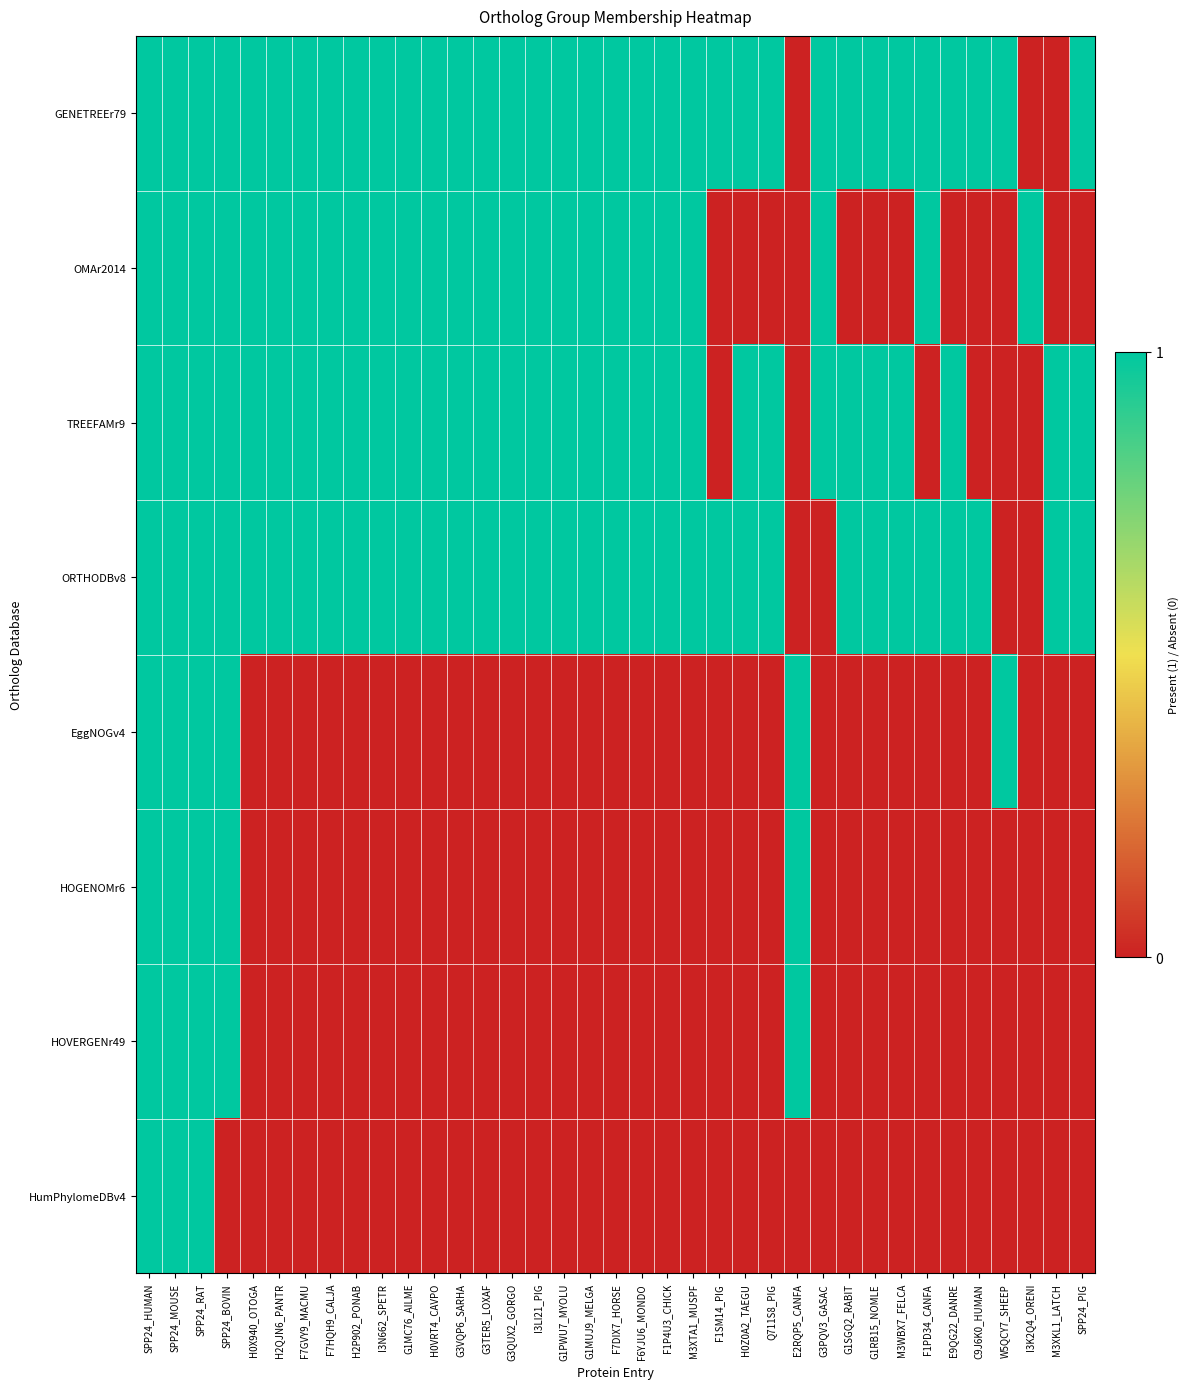

Reading right to left, transcribe all the data shown in this chart.

GENETREEr79: SPP24_PIG=1	M3XKL1_LATCH=0	I3K2Q4_ORENI=0	W5QCY7_SHEEP=1	C9J6K0_HUMAN=1	E9QG22_DANRE=1	F1PD34_CANFA=1	M3WBX7_FELCA=1	G1RB15_NOMLE=1	G1SGQ2_RABIT=1	G3PQV3_GASAC=1	E2RQP5_CANFA=0	Q711S8_PIG=1	H0Z0A2_TAEGU=1	F1SM14_PIG=1	M3XTA1_MUSPF=1	F1P4U3_CHICK=1	F6YJU6_MONDO=1	F7DIX7_HORSE=1	G1MUJ9_MELGA=1	G1PWU7_MYOLU=1	I3LI21_PIG=1	G3QUX2_GORGO=1	G3TER5_LOXAF=1	G3VQP6_SARHA=1	H0VRT4_CAVPO=1	G1MC76_AILME=1	I3N662_SPETR=1	H2P902_PONAB=1	F7HQH9_CALJA=1	F7GVY9_MACMU=1	H2QJN6_PANTR=1	H0X940_OTOGA=1	SPP24_BOVIN=1	SPP24_RAT=1	SPP24_MOUSE=1	SPP24_HUMAN=1
OMAr2014: SPP24_PIG=0	M3XKL1_LATCH=0	I3K2Q4_ORENI=1	W5QCY7_SHEEP=0	C9J6K0_HUMAN=0	E9QG22_DANRE=0	F1PD34_CANFA=1	M3WBX7_FELCA=0	G1RB15_NOMLE=0	G1SGQ2_RABIT=0	G3PQV3_GASAC=1	E2RQP5_CANFA=0	Q711S8_PIG=0	H0Z0A2_TAEGU=0	F1SM14_PIG=0	M3XTA1_MUSPF=1	F1P4U3_CHICK=1	F6YJU6_MONDO=1	F7DIX7_HORSE=1	G1MUJ9_MELGA=1	G1PWU7_MYOLU=1	I3LI21_PIG=1	G3QUX2_GORGO=1	G3TER5_LOXAF=1	G3VQP6_SARHA=1	H0VRT4_CAVPO=1	G1MC76_AILME=1	I3N662_SPETR=1	H2P902_PONAB=1	F7HQH9_CALJA=1	F7GVY9_MACMU=1	H2QJN6_PANTR=1	H0X940_OTOGA=1	SPP24_BOVIN=1	SPP24_RAT=1	SPP24_MOUSE=1	SPP24_HUMAN=1
TREEFAMr9: SPP24_PIG=1	M3XKL1_LATCH=1	I3K2Q4_ORENI=0	W5QCY7_SHEEP=0	C9J6K0_HUMAN=0	E9QG22_DANRE=1	F1PD34_CANFA=0	M3WBX7_FELCA=1	G1RB15_NOMLE=1	G1SGQ2_RABIT=1	G3PQV3_GASAC=1	E2RQP5_CANFA=0	Q711S8_PIG=1	H0Z0A2_TAEGU=1	F1SM14_PIG=0	M3XTA1_MUSPF=1	F1P4U3_CHICK=1	F6YJU6_MONDO=1	F7DIX7_HORSE=1	G1MUJ9_MELGA=1	G1PWU7_MYOLU=1	I3LI21_PIG=1	G3QUX2_GORGO=1	G3TER5_LOXAF=1	G3VQP6_SARHA=1	H0VRT4_CAVPO=1	G1MC76_AILME=1	I3N662_SPETR=1	H2P902_PONAB=1	F7HQH9_CALJA=1	F7GVY9_MACMU=1	H2QJN6_PANTR=1	H0X940_OTOGA=1	SPP24_BOVIN=1	SPP24_RAT=1	SPP24_MOUSE=1	SPP24_HUMAN=1
ORTHODBv8: SPP24_PIG=1	M3XKL1_LATCH=1	I3K2Q4_ORENI=0	W5QCY7_SHEEP=0	C9J6K0_HUMAN=1	E9QG22_DANRE=1	F1PD34_CANFA=1	M3WBX7_FELCA=1	G1RB15_NOMLE=1	G1SGQ2_RABIT=1	G3PQV3_GASAC=0	E2RQP5_CANFA=0	Q711S8_PIG=1	H0Z0A2_TAEGU=1	F1SM14_PIG=1	M3XTA1_MUSPF=1	F1P4U3_CHICK=1	F6YJU6_MONDO=1	F7DIX7_HORSE=1	G1MUJ9_MELGA=1	G1PWU7_MYOLU=1	I3LI21_PIG=1	G3QUX2_GORGO=1	G3TER5_LOXAF=1	G3VQP6_SARHA=1	H0VRT4_CAVPO=1	G1MC76_AILME=1	I3N662_SPETR=1	H2P902_PONAB=1	F7HQH9_CALJA=1	F7GVY9_MACMU=1	H2QJN6_PANTR=1	H0X940_OTOGA=1	SPP24_BOVIN=1	SPP24_RAT=1	SPP24_MOUSE=1	SPP24_HUMAN=1
EggNOGv4: SPP24_PIG=0	M3XKL1_LATCH=0	I3K2Q4_ORENI=0	W5QCY7_SHEEP=1	C9J6K0_HUMAN=0	E9QG22_DANRE=0	F1PD34_CANFA=0	M3WBX7_FELCA=0	G1RB15_NOMLE=0	G1SGQ2_RABIT=0	G3PQV3_GASAC=0	E2RQP5_CANFA=1	Q711S8_PIG=0	H0Z0A2_TAEGU=0	F1SM14_PIG=0	M3XTA1_MUSPF=0	F1P4U3_CHICK=0	F6YJU6_MONDO=0	F7DIX7_HORSE=0	G1MUJ9_MELGA=0	G1PWU7_MYOLU=0	I3LI21_PIG=0	G3QUX2_GORGO=0	G3TER5_LOXAF=0	G3VQP6_SARHA=0	H0VRT4_CAVPO=0	G1MC76_AILME=0	I3N662_SPETR=0	H2P902_PONAB=0	F7HQH9_CALJA=0	F7GVY9_MACMU=0	H2QJN6_PANTR=0	H0X940_OTOGA=0	SPP24_BOVIN=1	SPP24_RAT=1	SPP24_MOUSE=1	SPP24_HUMAN=1
HOGENOMr6: SPP24_PIG=0	M3XKL1_LATCH=0	I3K2Q4_ORENI=0	W5QCY7_SHEEP=0	C9J6K0_HUMAN=0	E9QG22_DANRE=0	F1PD34_CANFA=0	M3WBX7_FELCA=0	G1RB15_NOMLE=0	G1SGQ2_RABIT=0	G3PQV3_GASAC=0	E2RQP5_CANFA=1	Q711S8_PIG=0	H0Z0A2_TAEGU=0	F1SM14_PIG=0	M3XTA1_MUSPF=0	F1P4U3_CHICK=0	F6YJU6_MONDO=0	F7DIX7_HORSE=0	G1MUJ9_MELGA=0	G1PWU7_MYOLU=0	I3LI21_PIG=0	G3QUX2_GORGO=0	G3TER5_LOXAF=0	G3VQP6_SARHA=0	H0VRT4_CAVPO=0	G1MC76_AILME=0	I3N662_SPETR=0	H2P902_PONAB=0	F7HQH9_CALJA=0	F7GVY9_MACMU=0	H2QJN6_PANTR=0	H0X940_OTOGA=0	SPP24_BOVIN=1	SPP24_RAT=1	SPP24_MOUSE=1	SPP24_HUMAN=1
HOVERGENr49: SPP24_PIG=0	M3XKL1_LATCH=0	I3K2Q4_ORENI=0	W5QCY7_SHEEP=0	C9J6K0_HUMAN=0	E9QG22_DANRE=0	F1PD34_CANFA=0	M3WBX7_FELCA=0	G1RB15_NOMLE=0	G1SGQ2_RABIT=0	G3PQV3_GASAC=0	E2RQP5_CANFA=1	Q711S8_PIG=0	H0Z0A2_TAEGU=0	F1SM14_PIG=0	M3XTA1_MUSPF=0	F1P4U3_CHICK=0	F6YJU6_MONDO=0	F7DIX7_HORSE=0	G1MUJ9_MELGA=0	G1PWU7_MYOLU=0	I3LI21_PIG=0	G3QUX2_GORGO=0	G3TER5_LOXAF=0	G3VQP6_SARHA=0	H0VRT4_CAVPO=0	G1MC76_AILME=0	I3N662_SPETR=0	H2P902_PONAB=0	F7HQH9_CALJA=0	F7GVY9_MACMU=0	H2QJN6_PANTR=0	H0X940_OTOGA=0	SPP24_BOVIN=1	SPP24_RAT=1	SPP24_MOUSE=1	SPP24_HUMAN=1
HumPhylomeDBv4: SPP24_PIG=0	M3XKL1_LATCH=0	I3K2Q4_ORENI=0	W5QCY7_SHEEP=0	C9J6K0_HUMAN=0	E9QG22_DANRE=0	F1PD34_CANFA=0	M3WBX7_FELCA=0	G1RB15_NOMLE=0	G1SGQ2_RABIT=0	G3PQV3_GASAC=0	E2RQP5_CANFA=0	Q711S8_PIG=0	H0Z0A2_TAEGU=0	F1SM14_PIG=0	M3XTA1_MUSPF=0	F1P4U3_CHICK=0	F6YJU6_MONDO=0	F7DIX7_HORSE=0	G1MUJ9_MELGA=0	G1PWU7_MYOLU=0	I3LI21_PIG=0	G3QUX2_GORGO=0	G3TER5_LOXAF=0	G3VQP6_SARHA=0	H0VRT4_CAVPO=0	G1MC76_AILME=0	I3N662_SPETR=0	H2P902_PONAB=0	F7HQH9_CALJA=0	F7GVY9_MACMU=0	H2QJN6_PANTR=0	H0X940_OTOGA=0	SPP24_BOVIN=0	SPP24_RAT=1	SPP24_MOUSE=1	SPP24_HUMAN=1